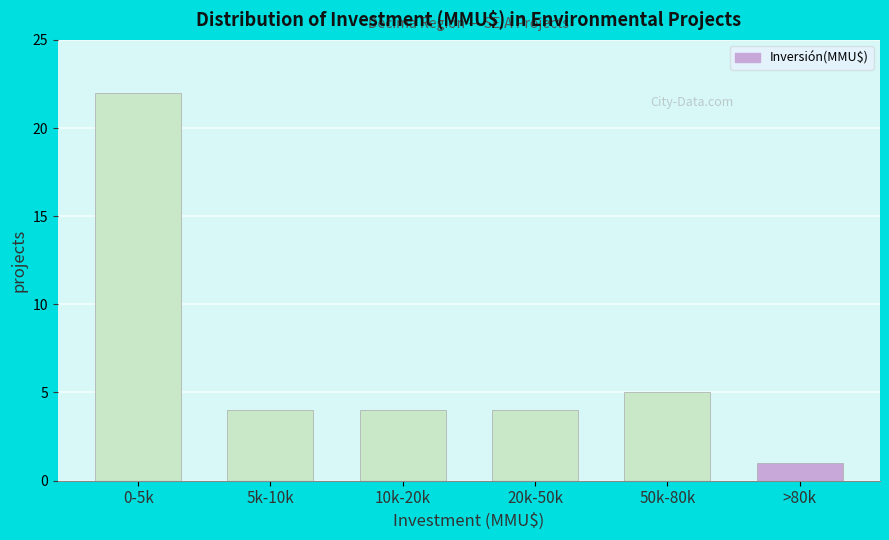

Reading right to left, transcribe all the data shown in this chart.

>80k=1	50k-80k=5	20k-50k=4	10k-20k=4	5k-10k=4	0-5k=22